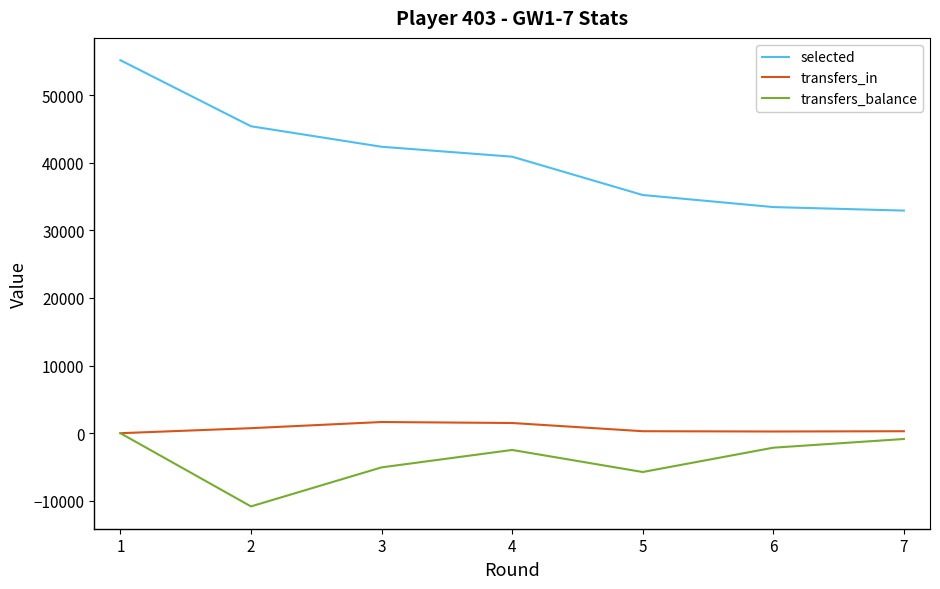

The value of transfers_balance at 2 is -4091. True or false?

False